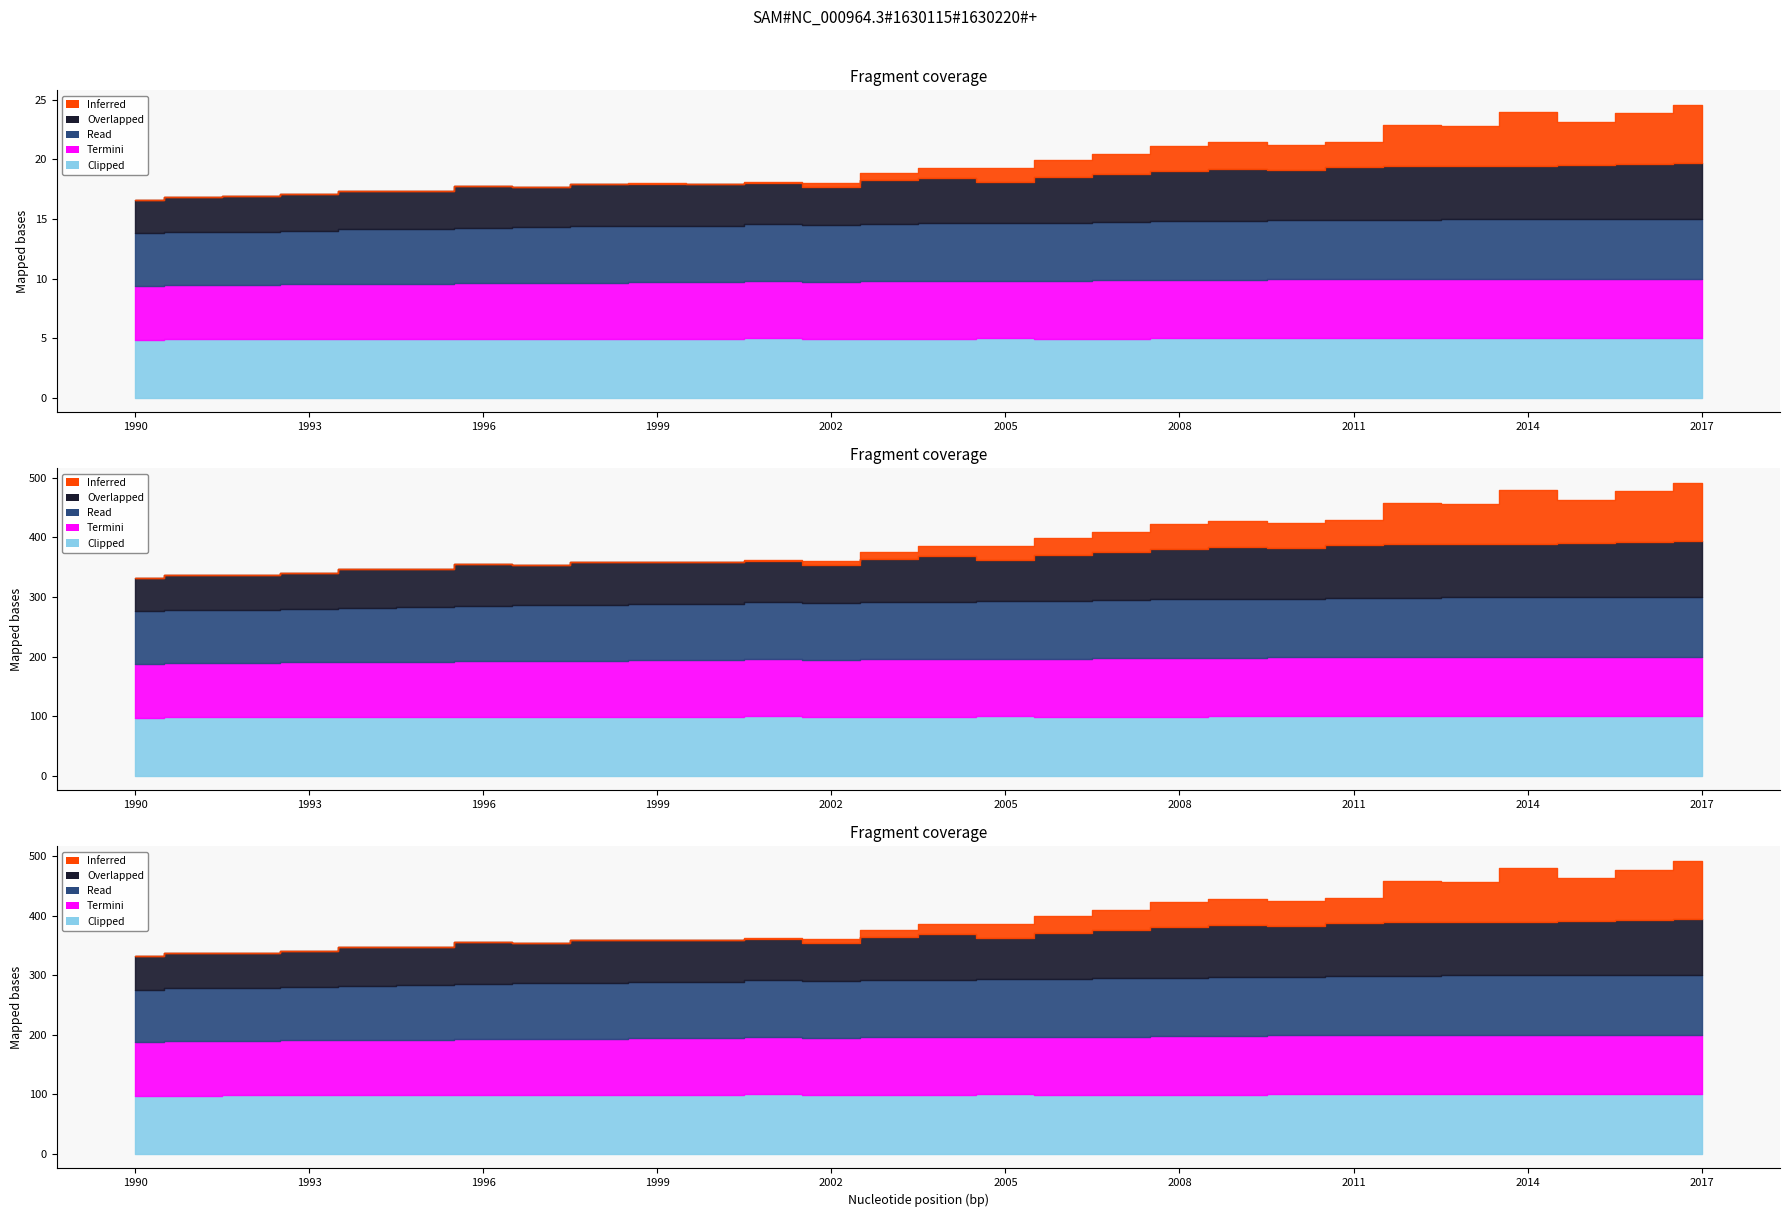

Which series has the largest total across all categories?

Clipped